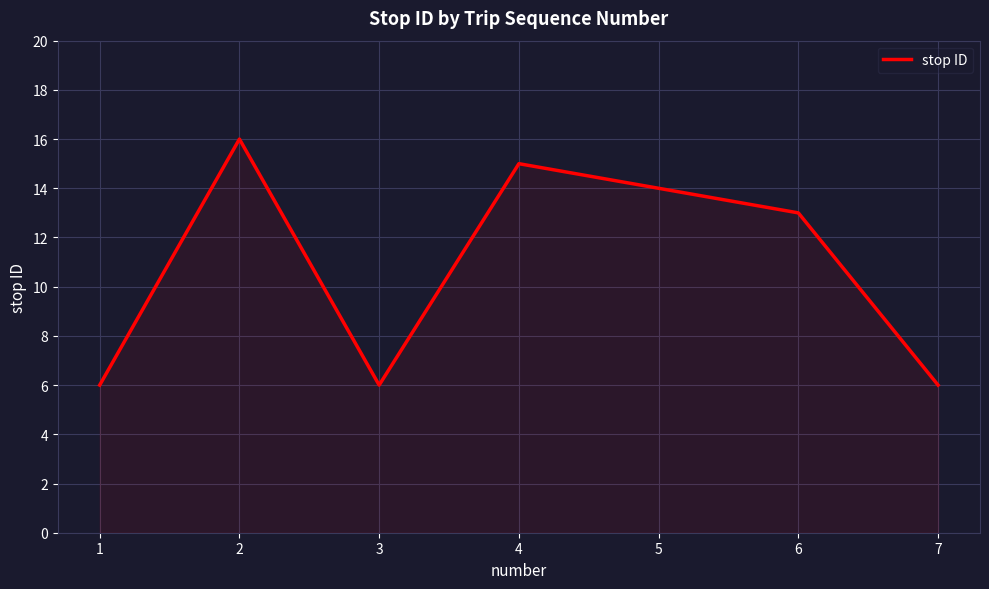

How many interior local valleys (lower than both neighbors) does the data have?

1